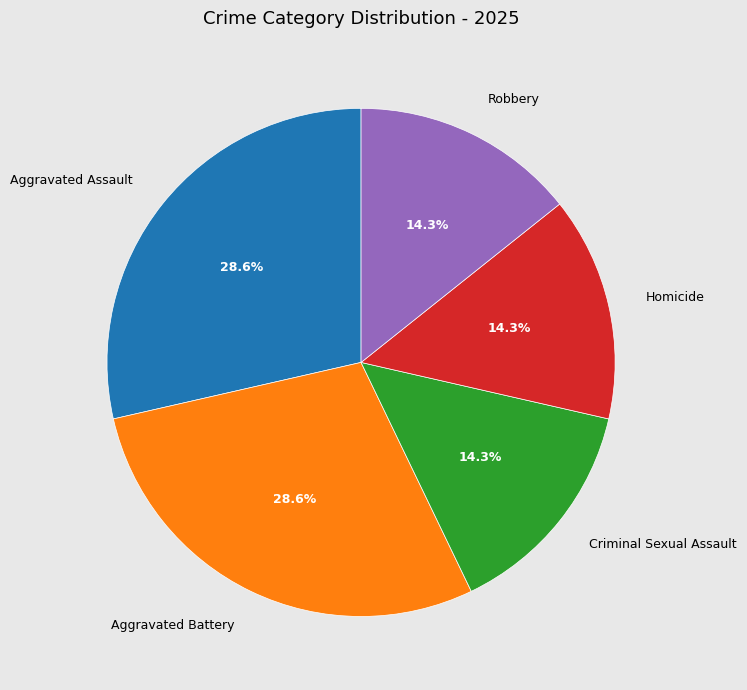

Which has a higher value, Robbery or Aggravated Battery?

Aggravated Battery